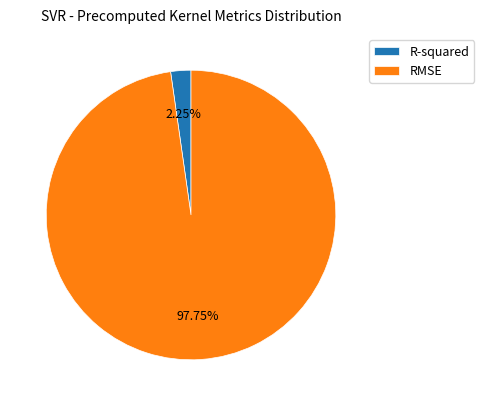

Which category has the smallest portion of the pie?

R-squared